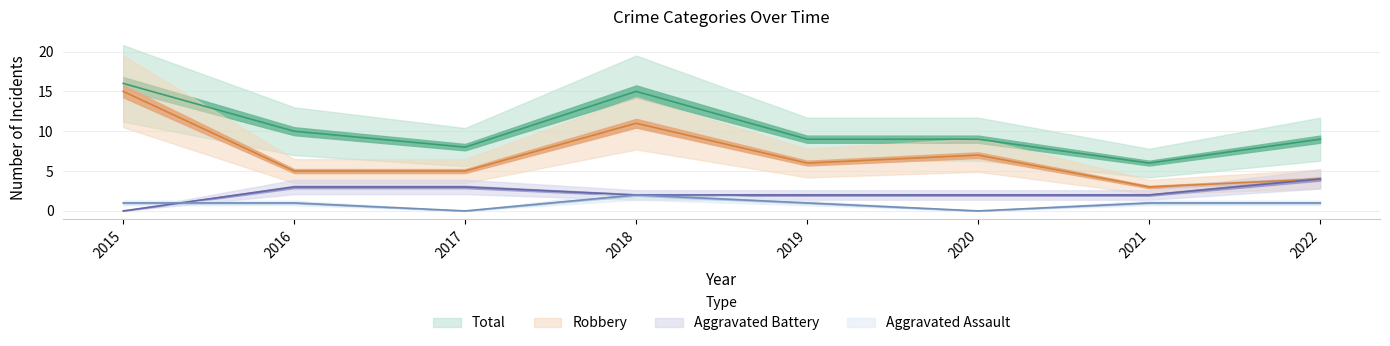

What is the lowest value of the Total series?

6